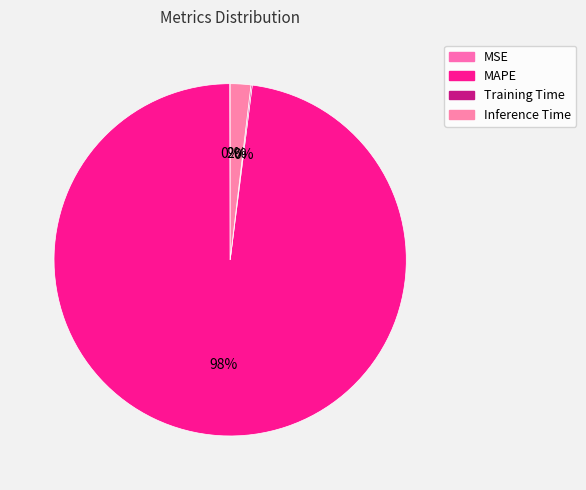

Rank the categories by value from lowest to highest.

MSE, Training Time, Inference Time, MAPE